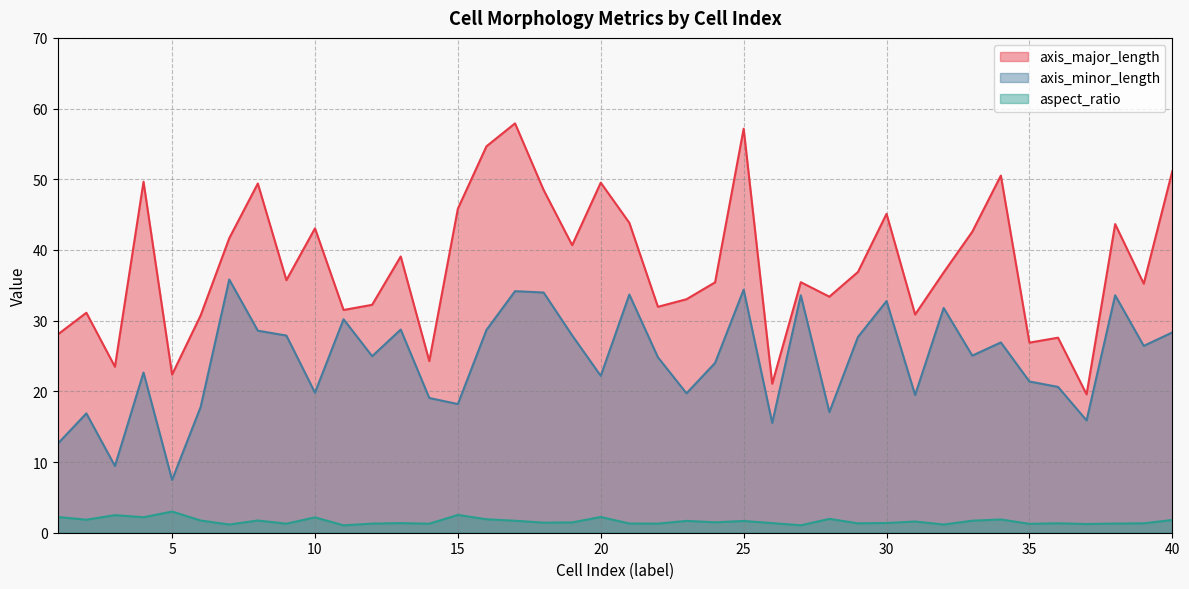

List the series in order of their peak value, lowest first.

aspect_ratio, axis_minor_length, axis_major_length